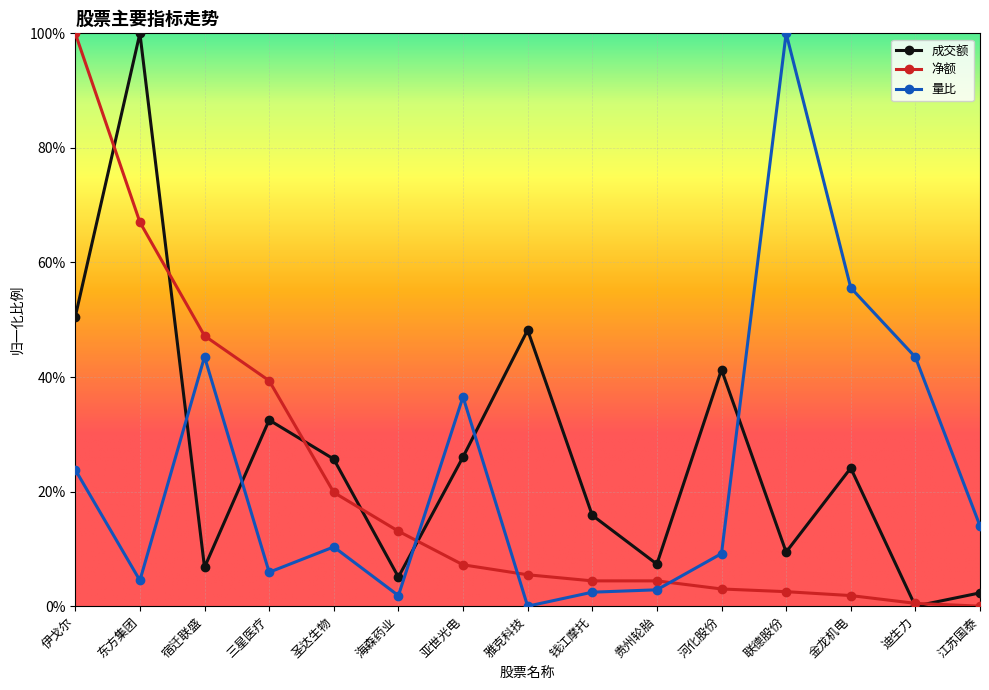

Rank the series by their maximum value, from lowest to highest.

成交额, 净额, 量比